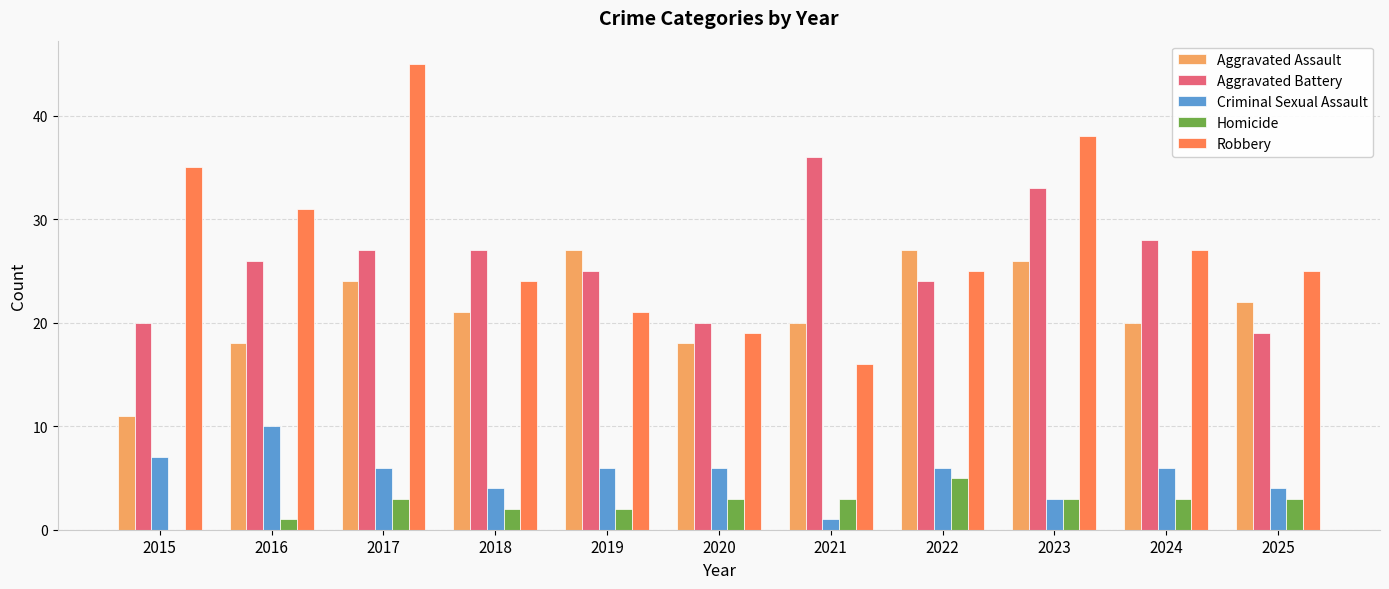

Are the bars horizontal?

No